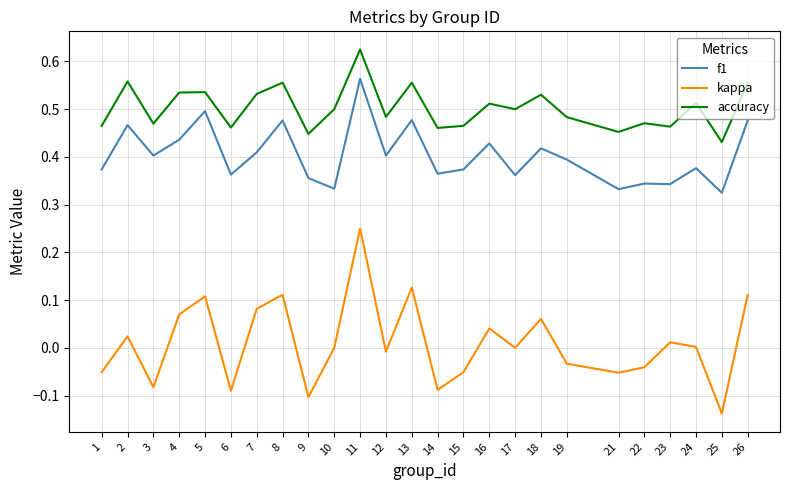

At which category does the chart reach its minimum across all series?

25